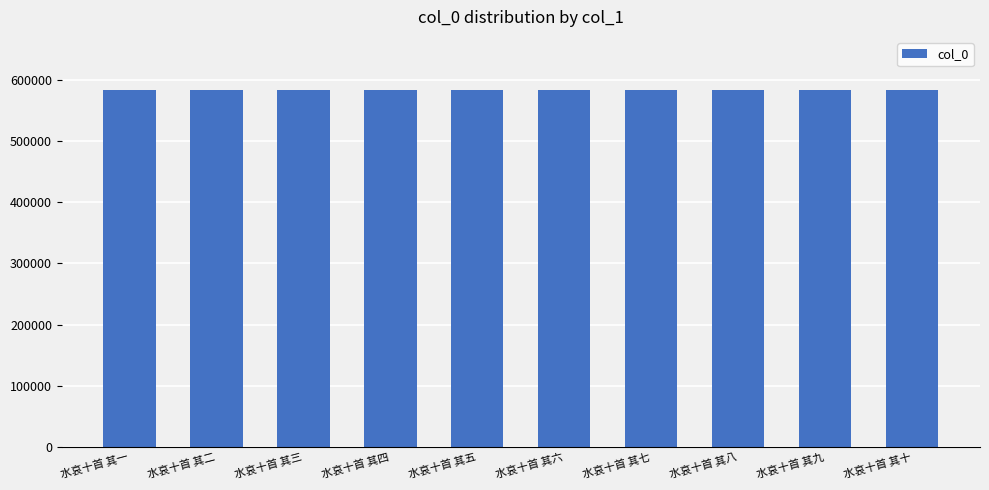

What is the sum of all values?

5826955